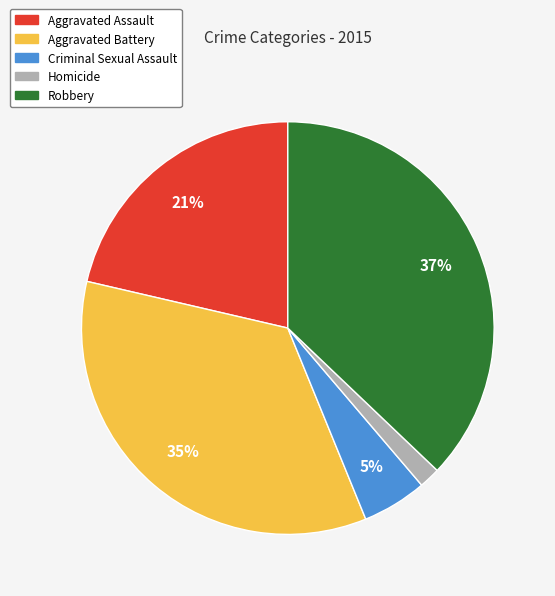

Which has a higher value, Criminal Sexual Assault or Aggravated Assault?

Aggravated Assault